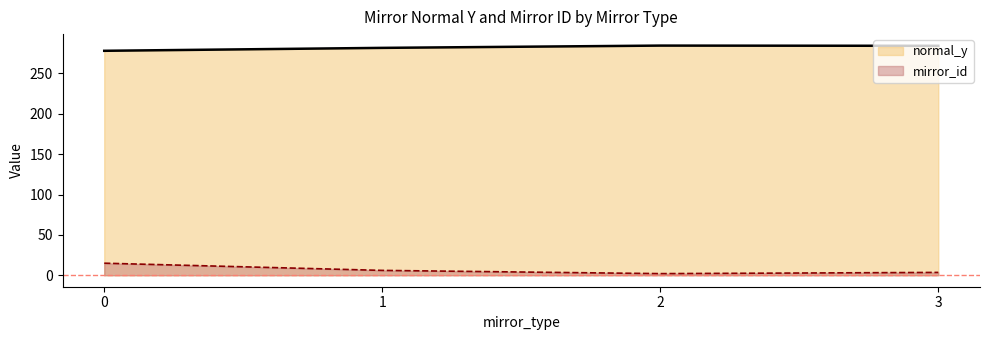

Reading left to right, extract all data points from this chart.

0=14.9	1=6.0	2=2.0	3=3.5